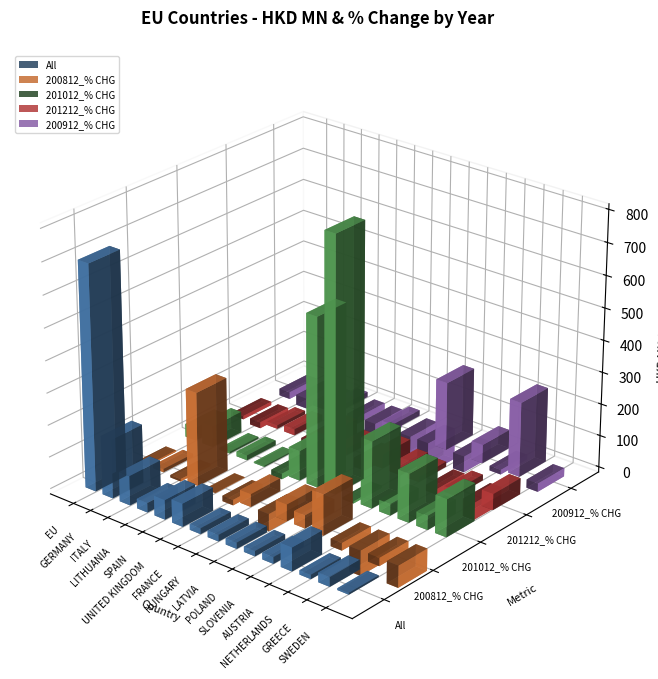

Reading left to right, transcribe all the data shown in this chart.

All: 703.2	183.7	92.2	29.7	61.3	72.3	18.1	20.3	19.2	16.3	20.9	73.5	13.3	29.6	5.3
200812_% CHG: -4.1	10.3	-7.8	293.2	-0.8	-17.3	40.2	-54.1	52.3	41.0	128.2	-23.5	-79.0	-25.3	-69.2
201012_% CHG: 40.7	66.1	5.5	15.3	3.5	-17.7	93.8	531.9	50547.1	-6.6	210.0	36.5	152.8	44.6	118.2
201212_% CHG: -10.9	-19.1	11.3	19.2	-60.2	46.6	20.5	-28.8	43.9	23.1	15.7	-18.6	17.8	-54.0	50.4
200912_% CHG: -22.0	-33.1	-14.6	16.2	-20.2	-58.5	17.8	-79.2	-99.6	214.3	-51.3	58.4	-14.7	234.2	-26.4